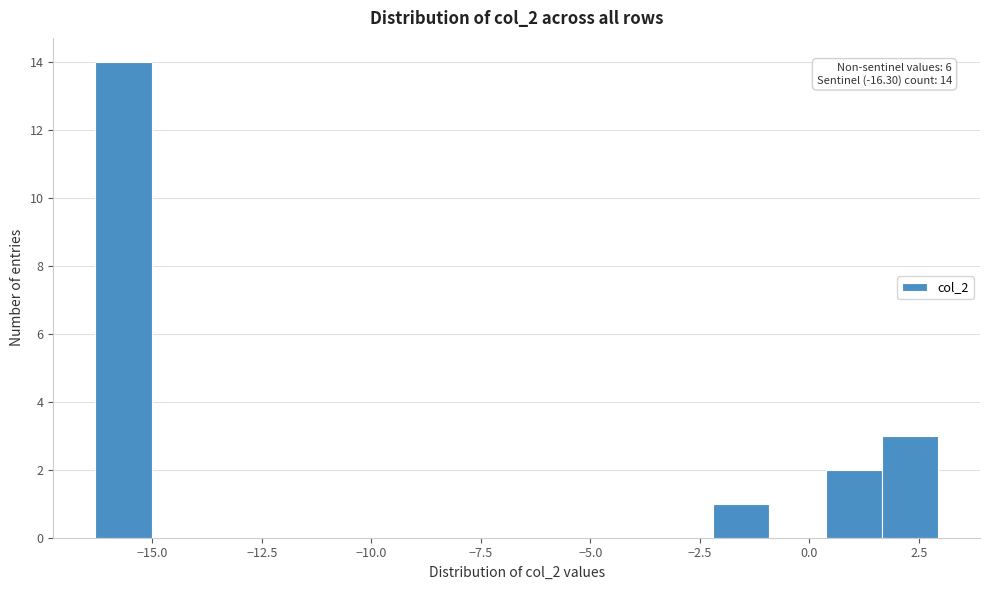

Around what value on the x-axis is the tallest bar? Give the approximate position of its centre, as read against the axis.

-15.5